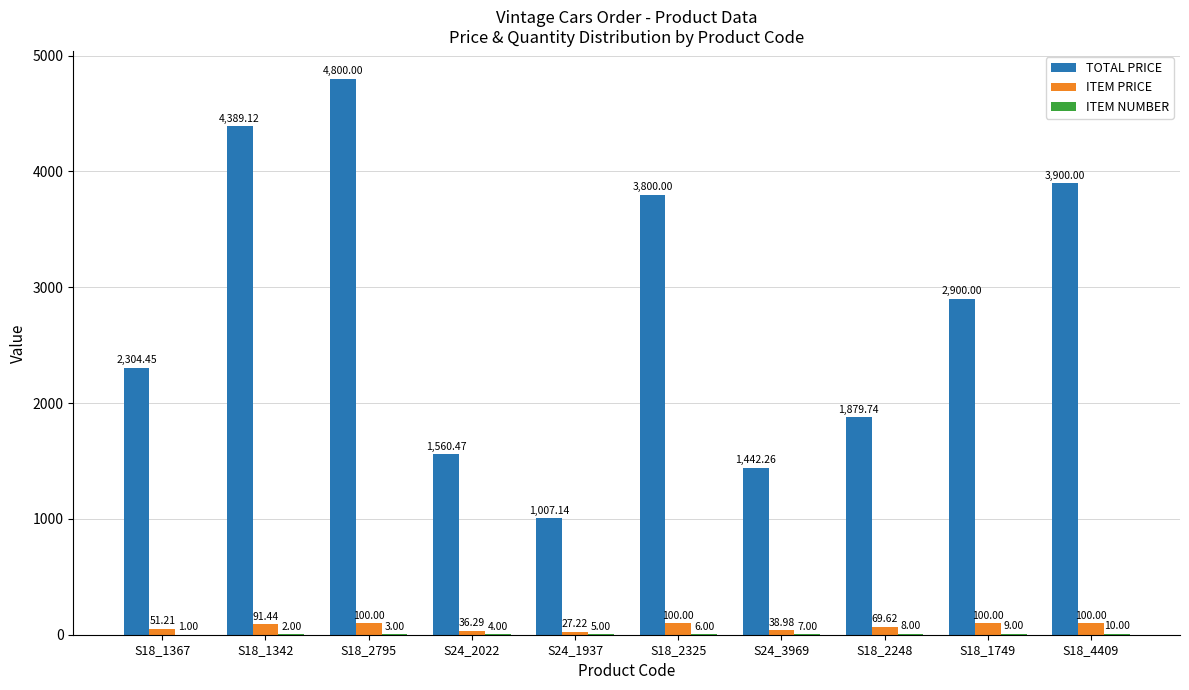

What is the average value of the ITEM PRICE series?

71.5